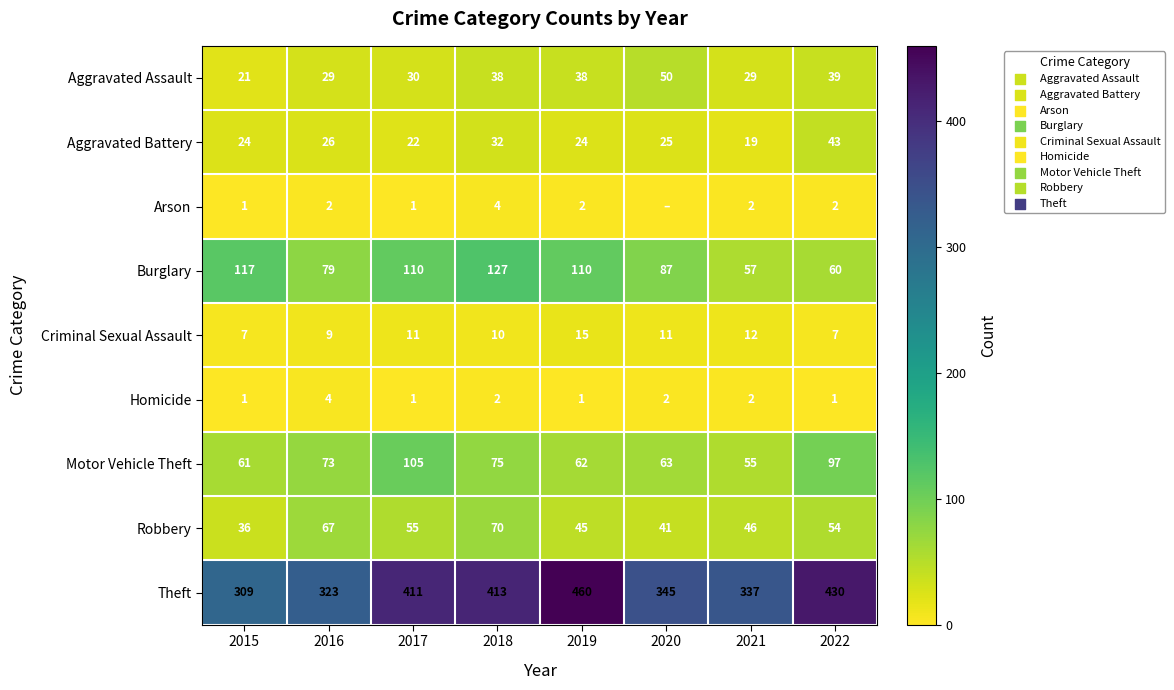

At which label is Burglary closest to 92?

2020